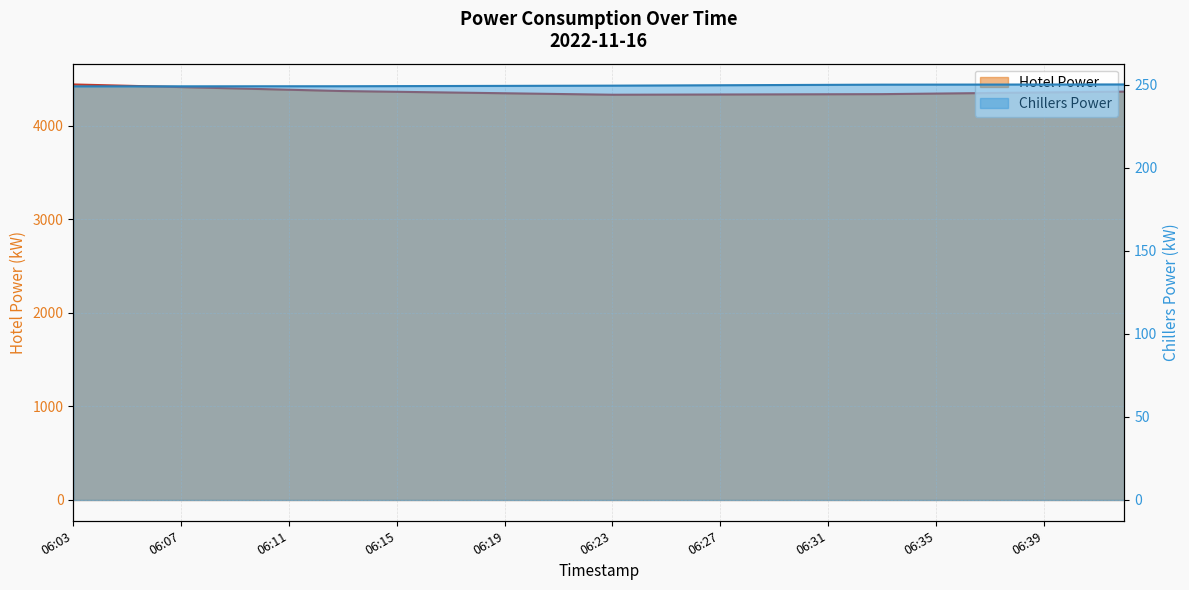

What is the value of the Hotel Power point at the 14th from the left?

4358.9